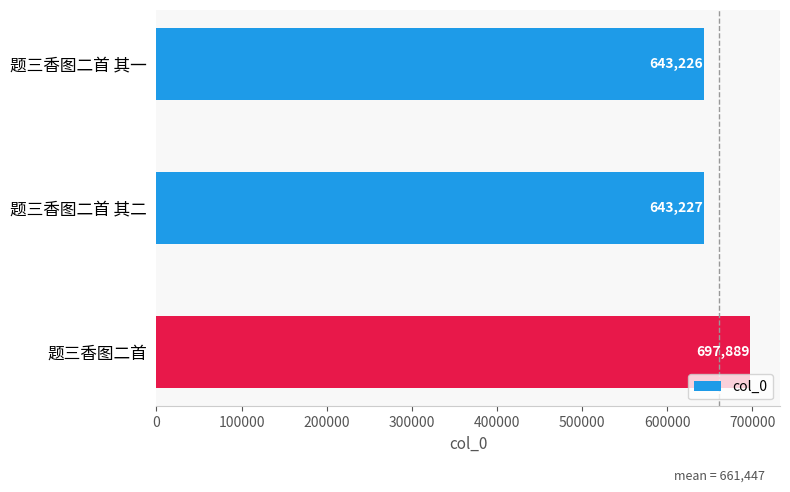

True or false: the data shows 1130127 at 题三香图二首.

False